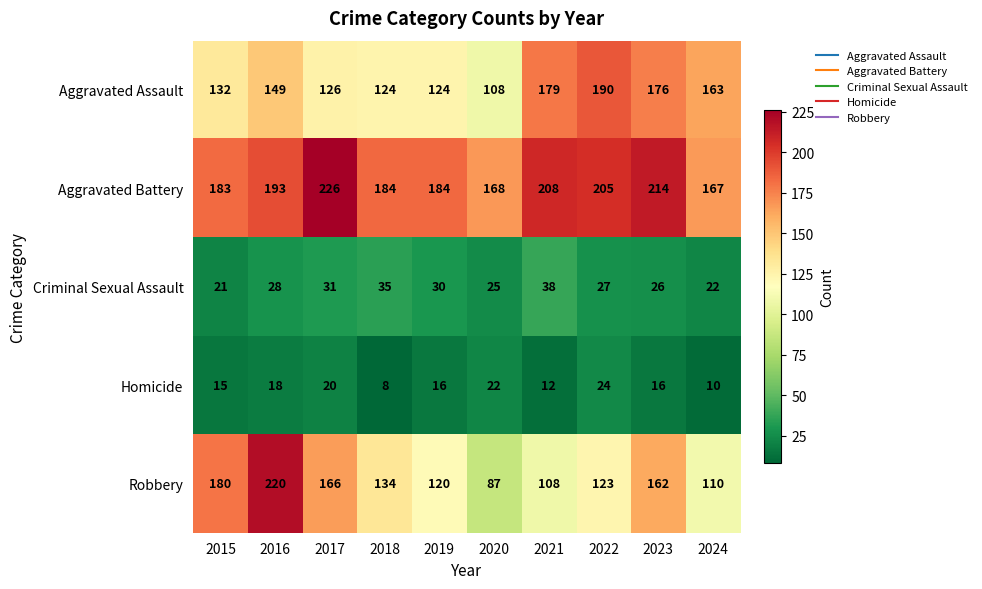

Read the Criminal Sexual Assault value at 2021, to the nearest 5.

40